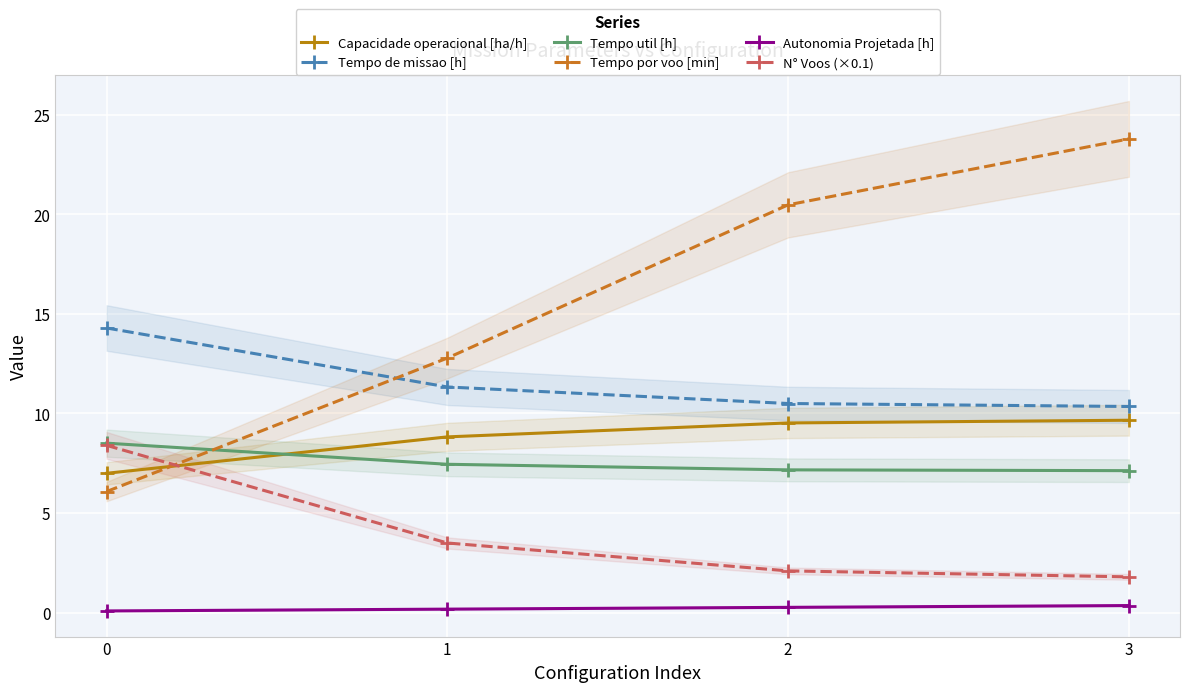

Is it true that Tempo util [h] equals 11.7 at 3?

False